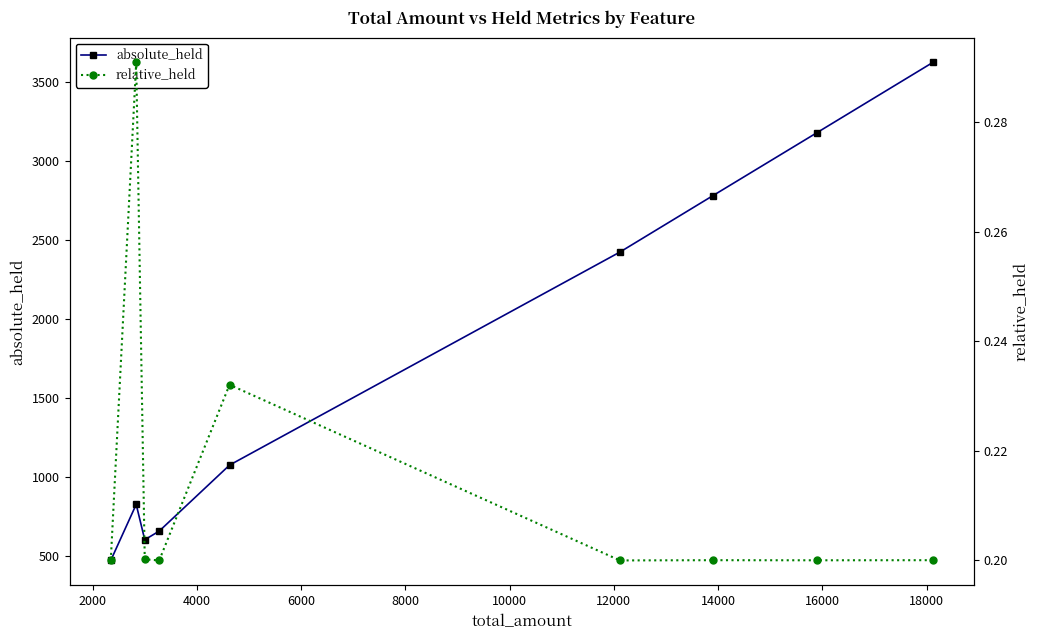

What is the highest value of the absolute_held series?

3625